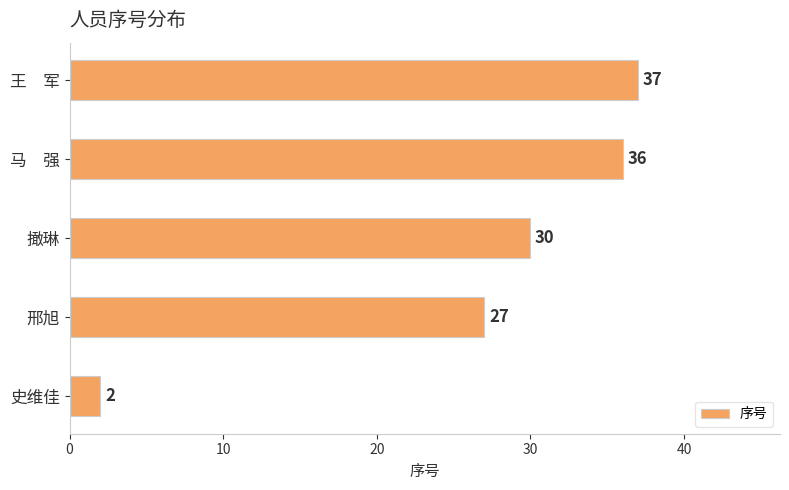

What is the smallest value displayed?

2